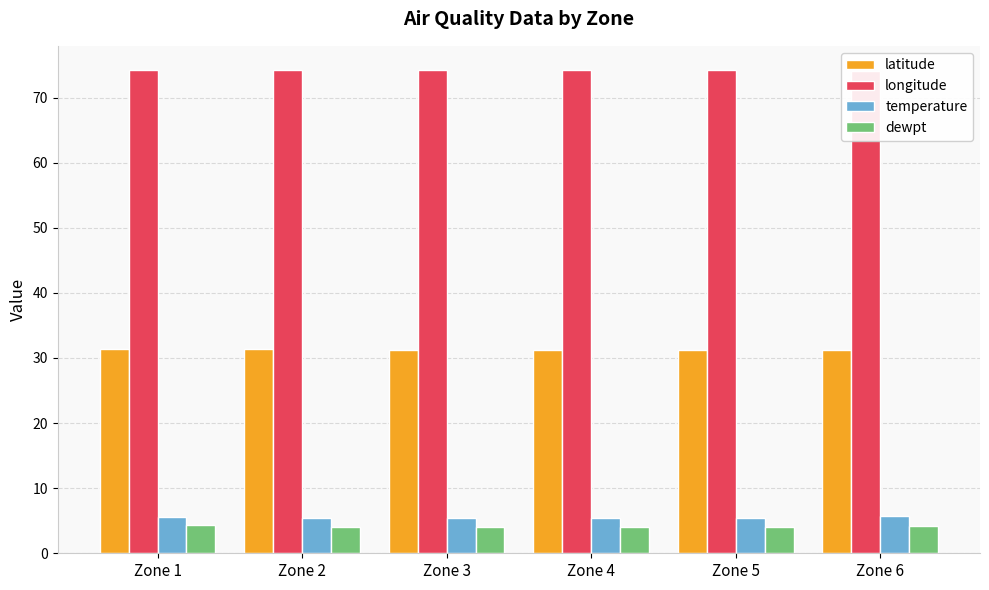

What is the average value of the longitude series?

74.2